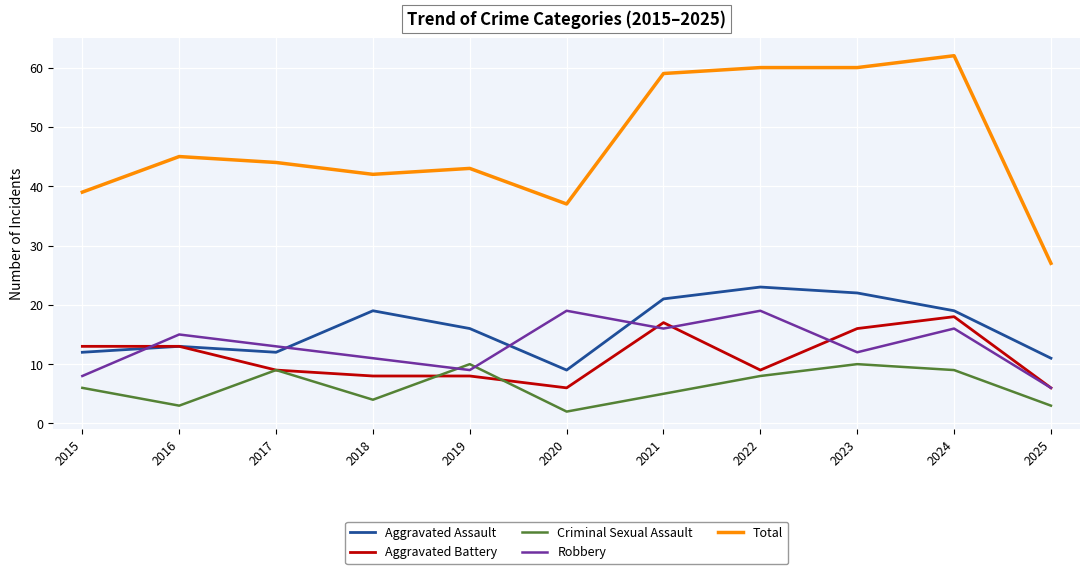

After their last crossing, which series has the higher values: Robbery or Criminal Sexual Assault?

Robbery